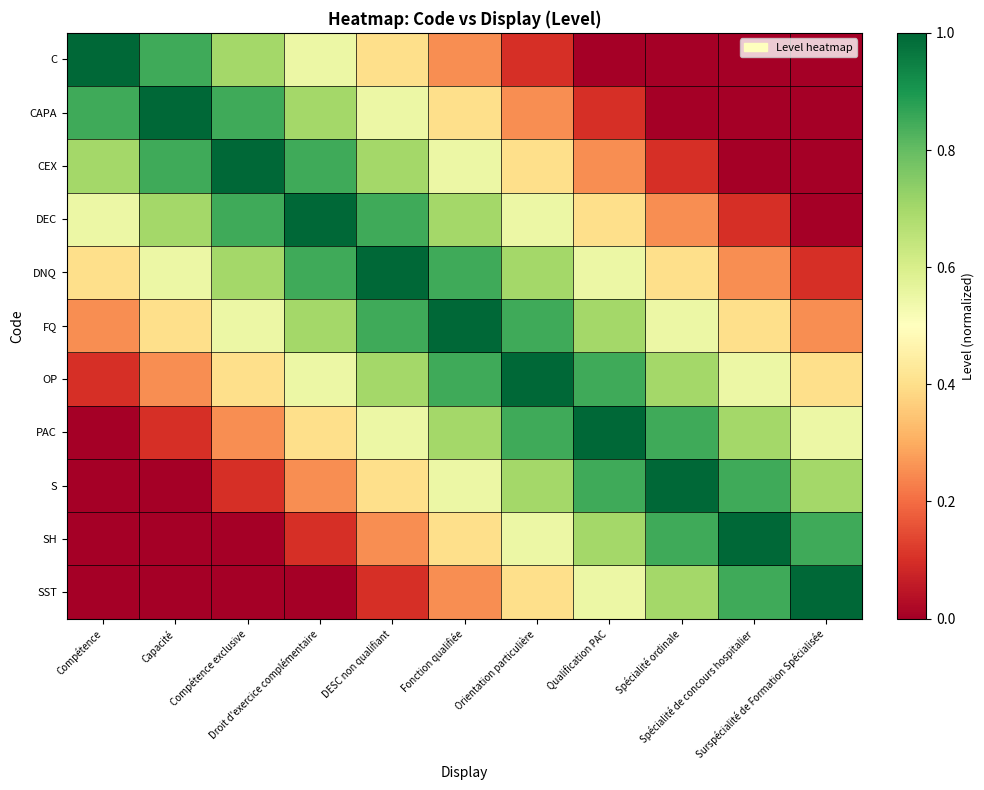

Which series has the widest spread of values?

C